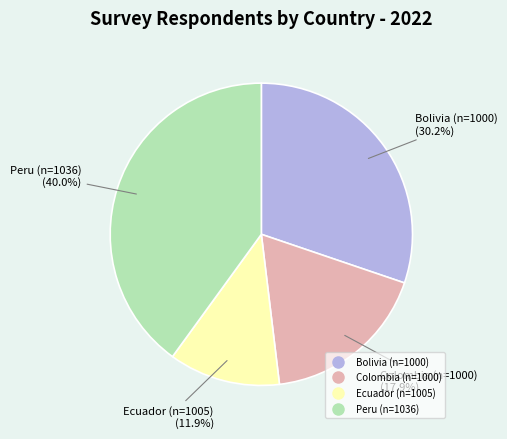

Does Peru (n=1036) account for over 50% of the chart?

No